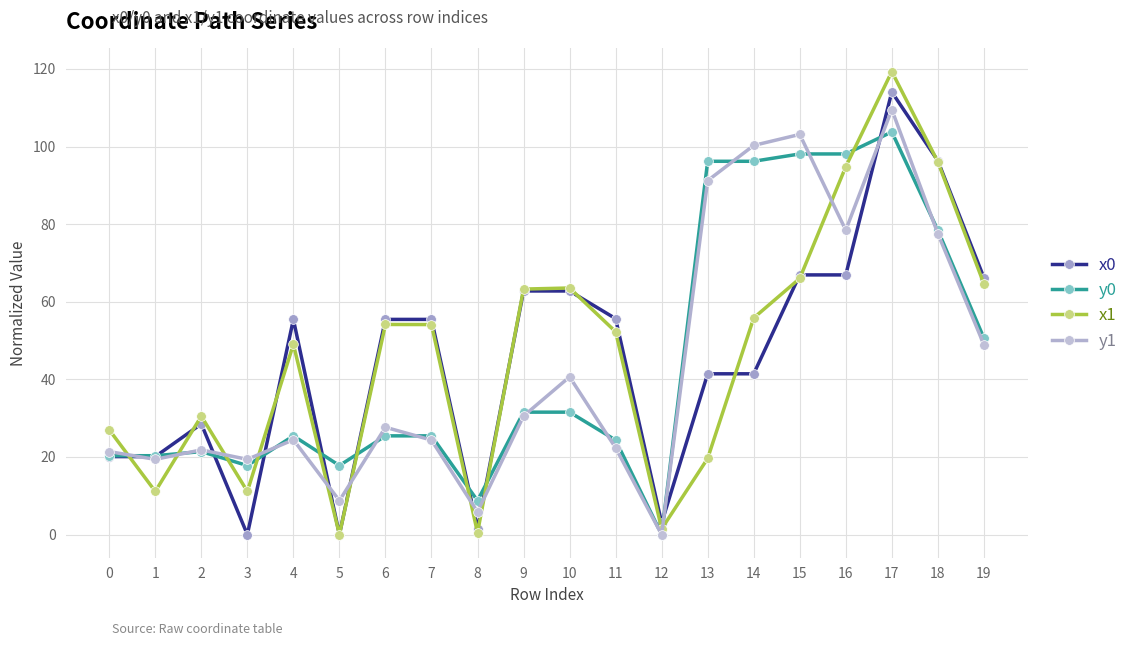

What is the difference between the maximum and second lowest values in the x0 series?

114.1